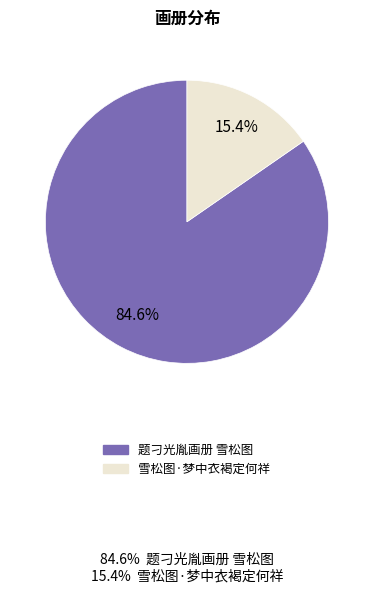

How many segments does this pie chart have?

2